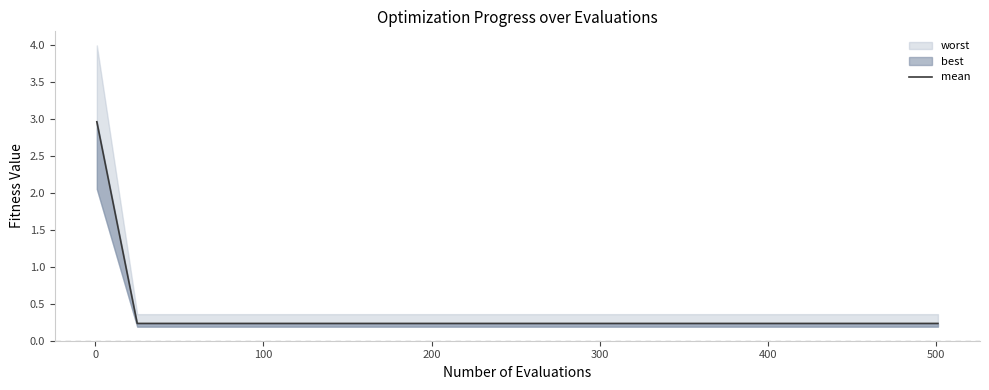

How many lines are shown in the chart?

1